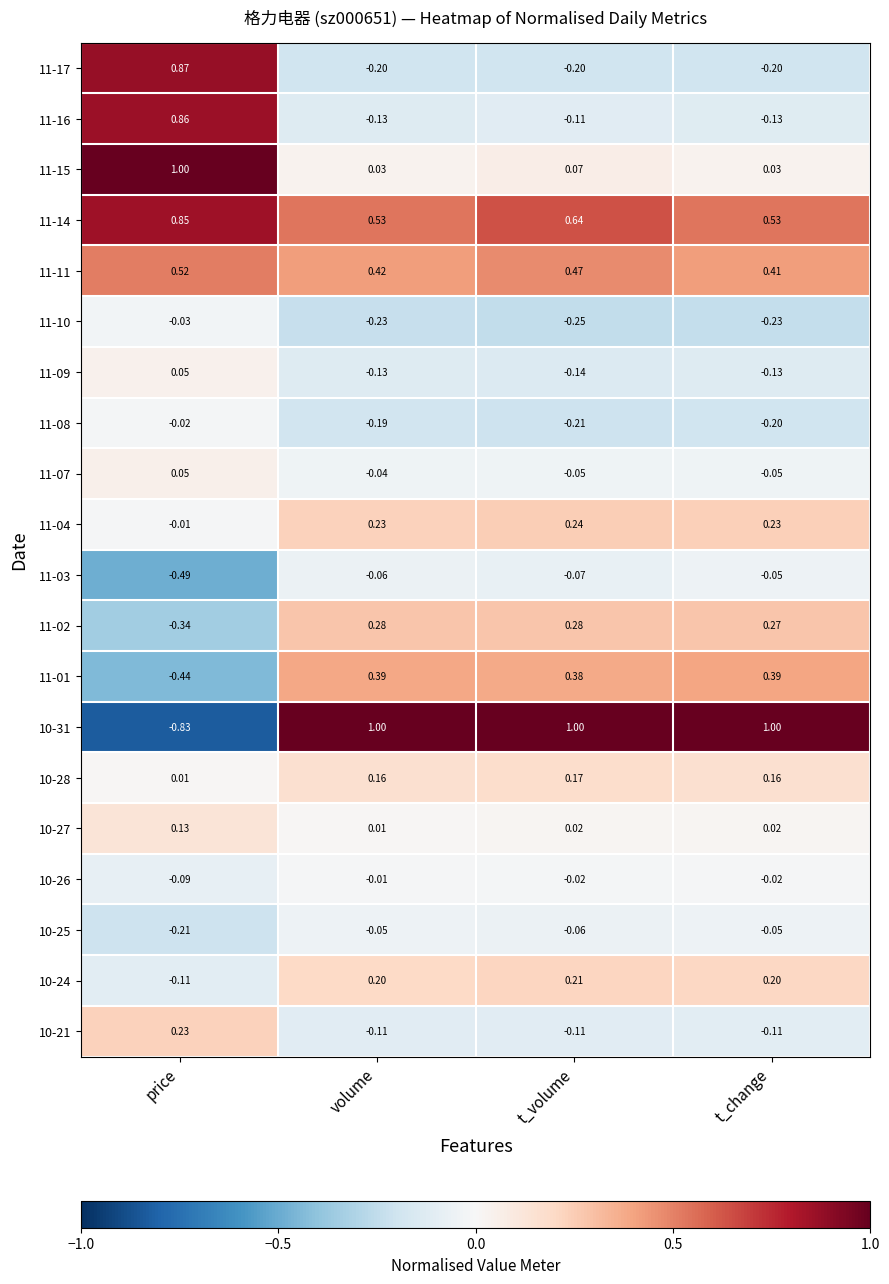

At which label does 11-04 reach its peak?

t_volume